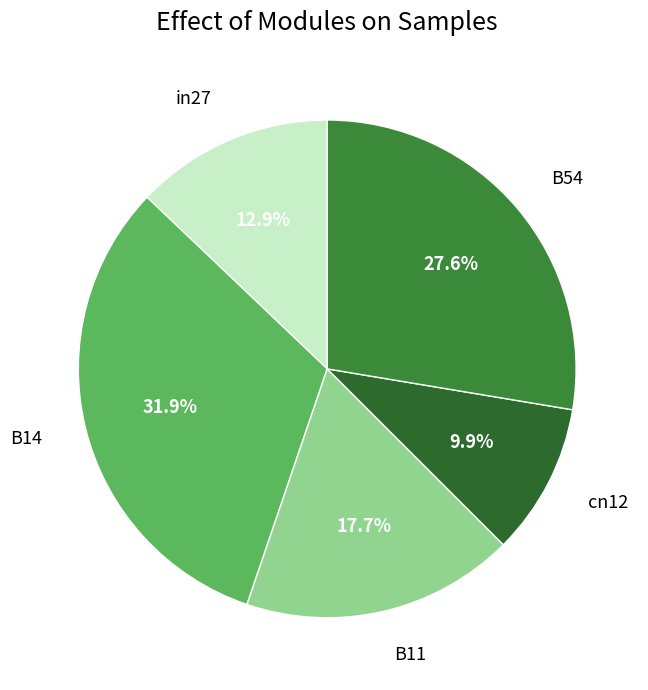

Between B11 and cn12, which is larger?

B11